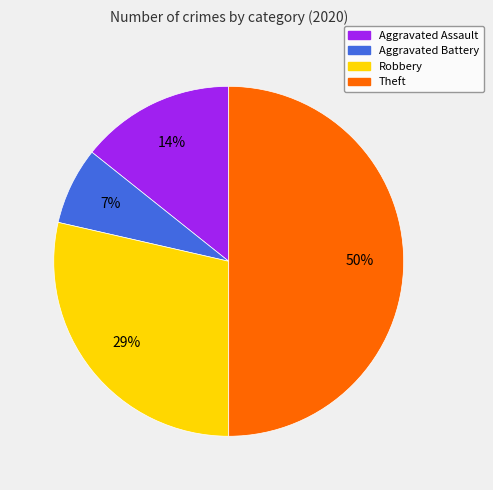

What is the smallest slice in the pie chart?

Aggravated Battery